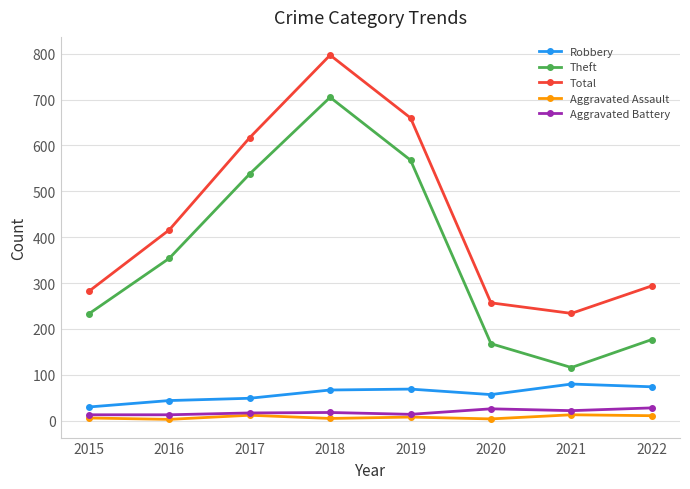

What is the value of the Robbery point at the 7th from the left?

80